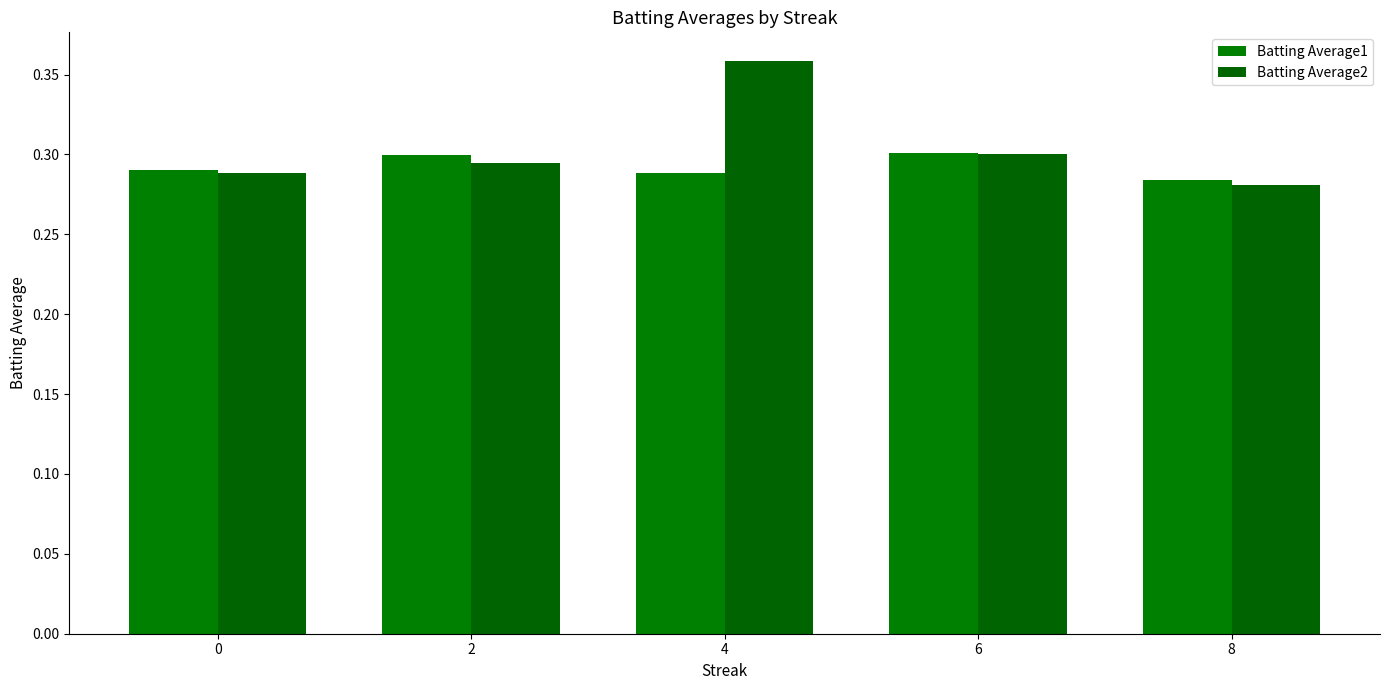

How many data points does each series have?

5